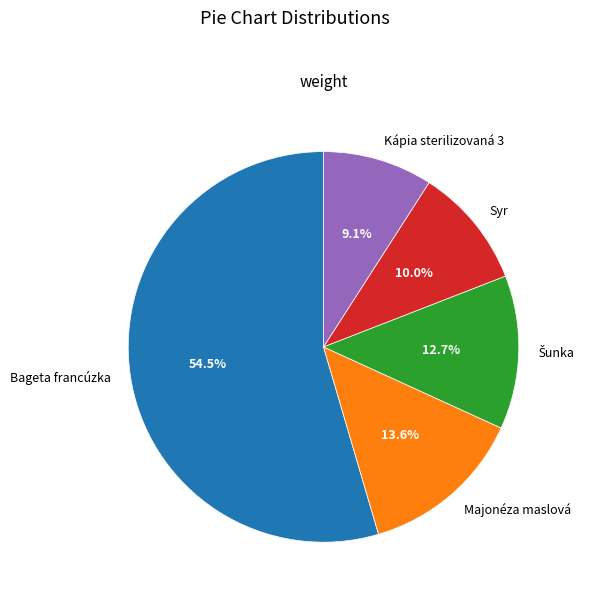

Which category has the biggest portion of the pie?

Bageta francúzka